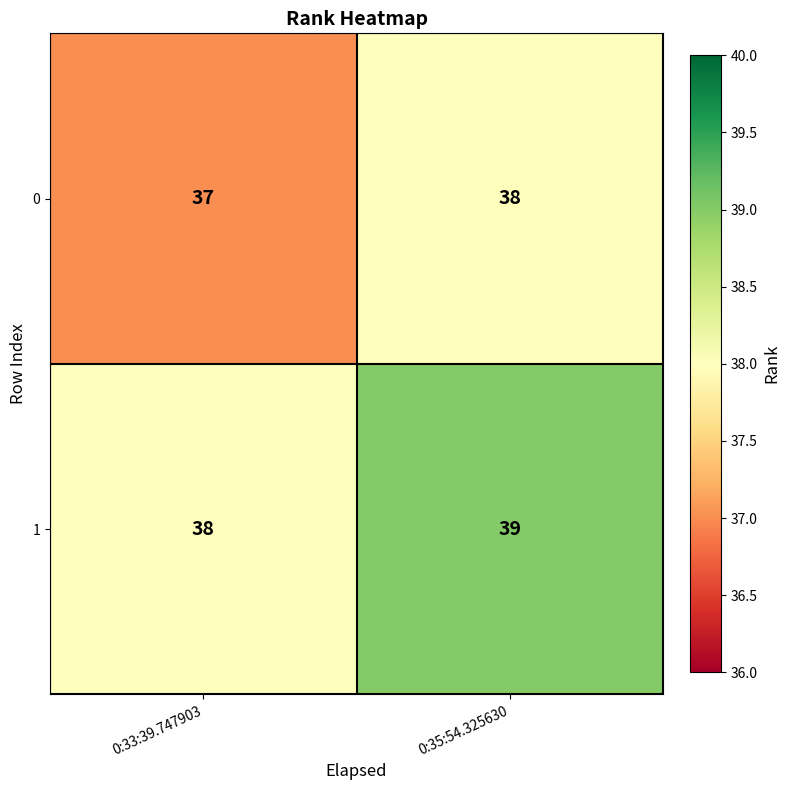

At 0:33:39.747903, list the series in order from smallest to largest.

0, 1